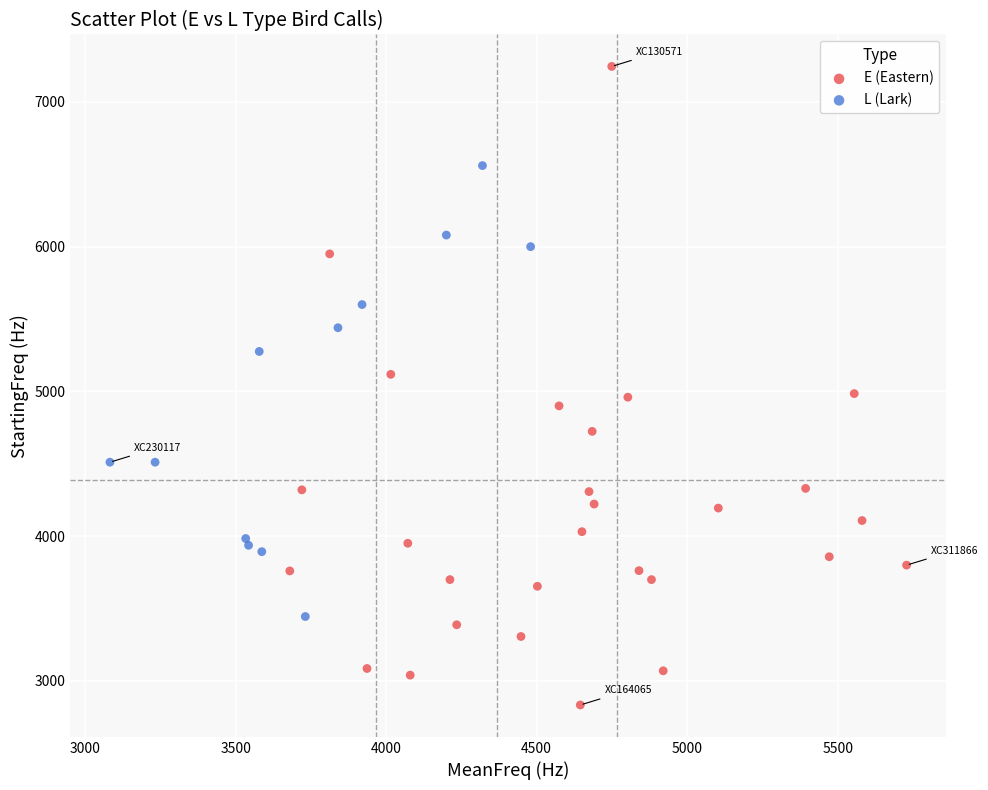

Which series has the largest Y range (max minus min)?

E (Eastern)